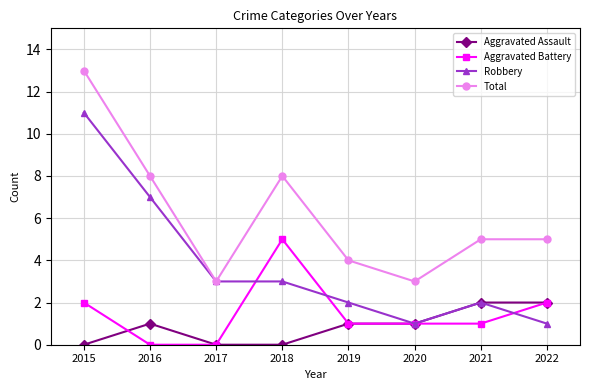

How many lines are shown in the chart?

4